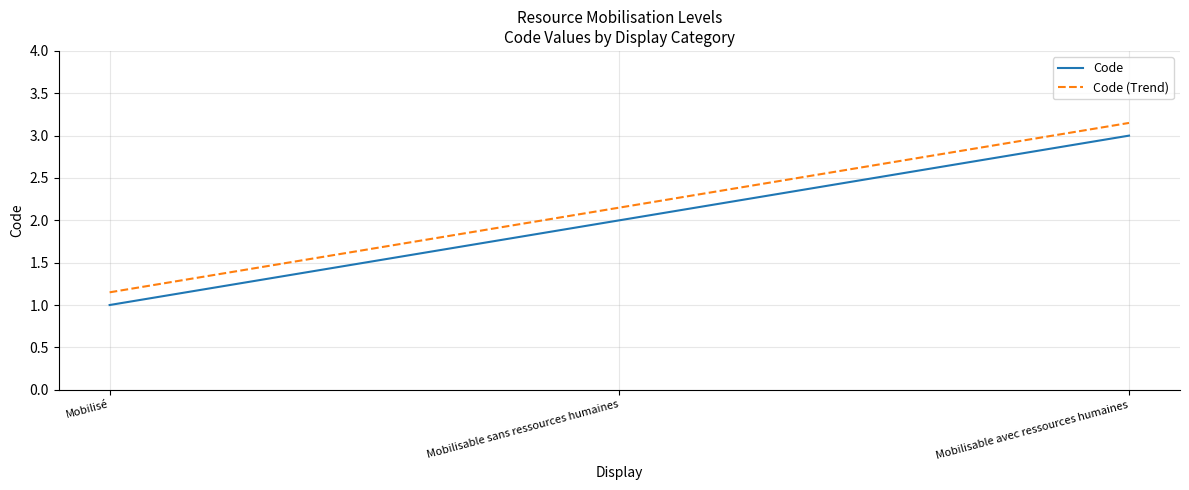

What is the minimum value shown in the chart?

1.0